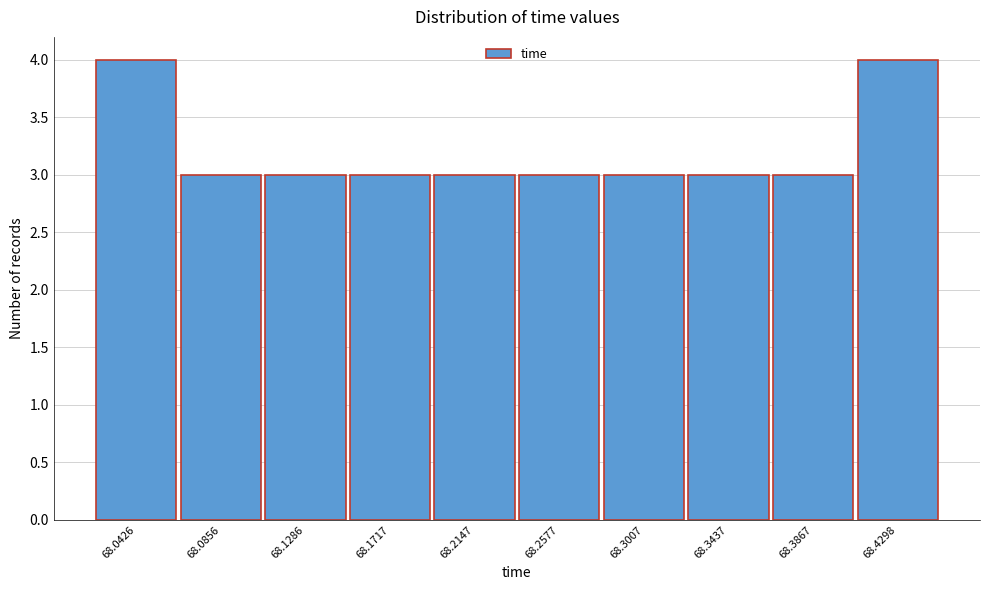

Reading left to right, list all the values displayed in this chart.

4	3	3	3	3	3	3	3	3	4